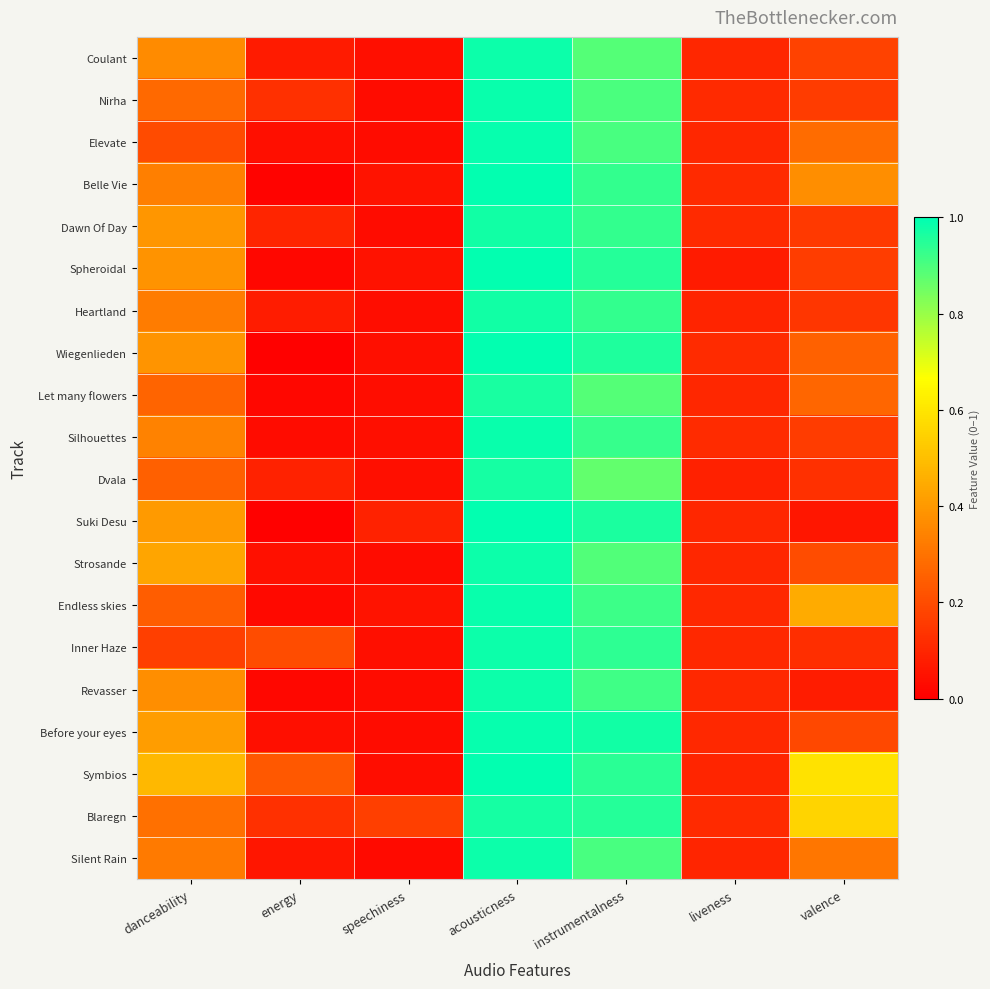

Which label corresponds to the smallest value in the chart?

energy